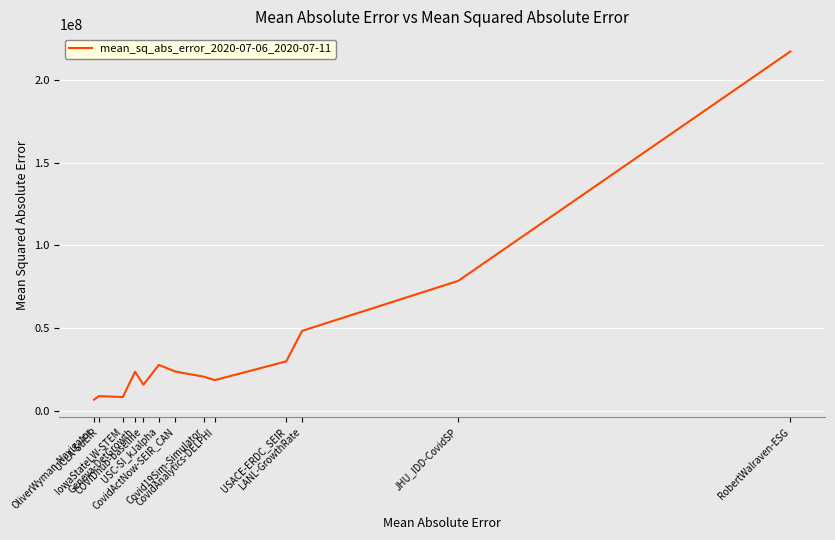

What is the change in value from OliverWyman-Navigator to COVIDhub-baseline?

+9053741.2